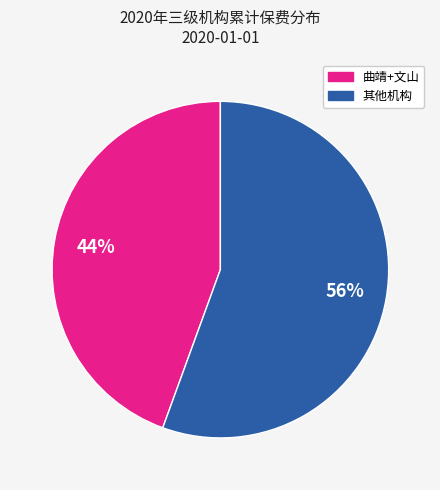

Is there any slice that represents more than half of the pie?

Yes